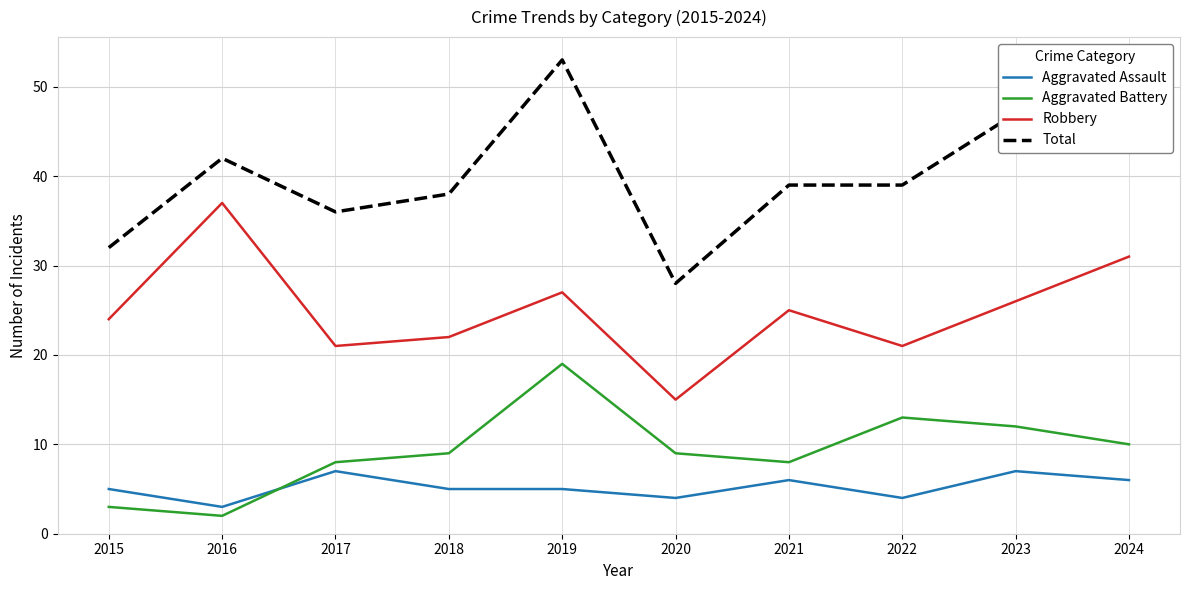

What is the minimum value shown in the chart?

2